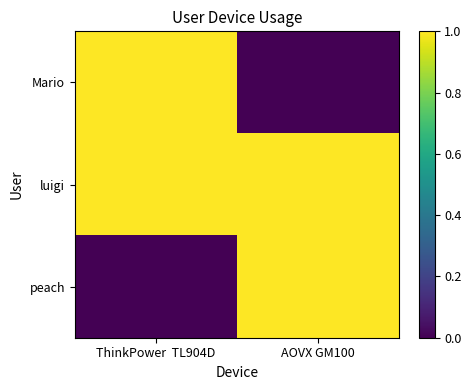

What is the difference between the highest and lowest values at AOVX GM100?

1